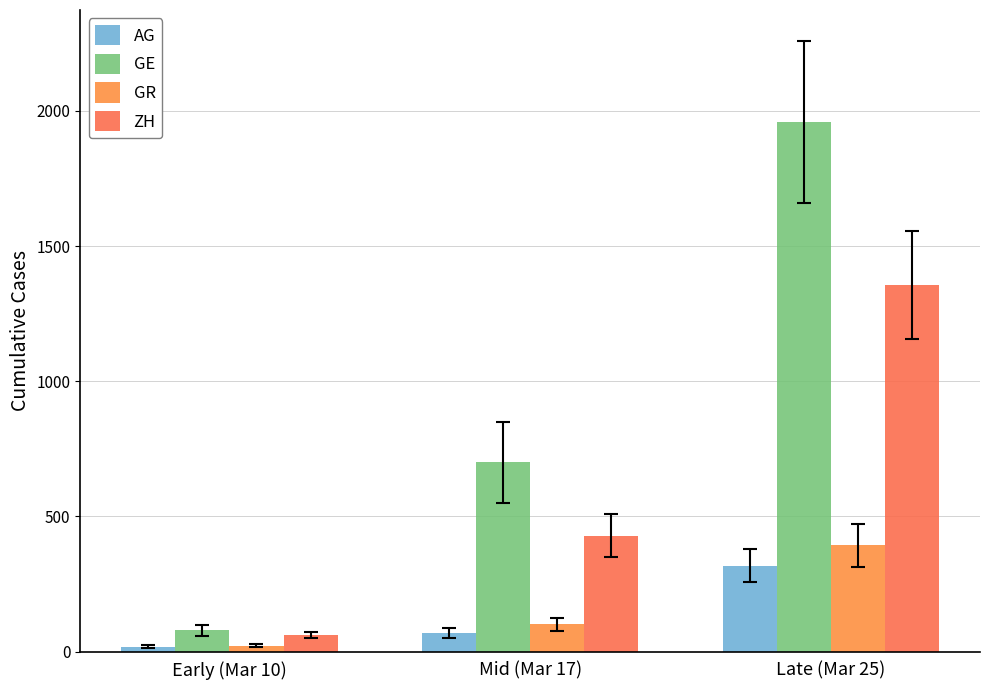

What is the difference between the highest and lowest values at Mid (Mar 17)?

632